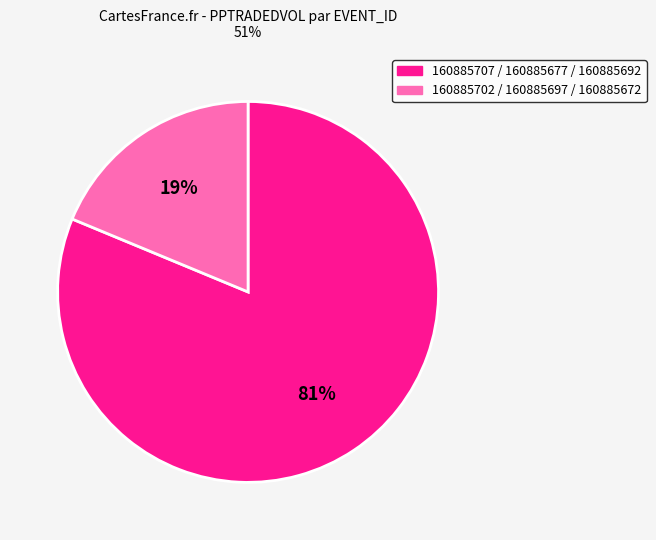

How many slices are in this pie chart?

2